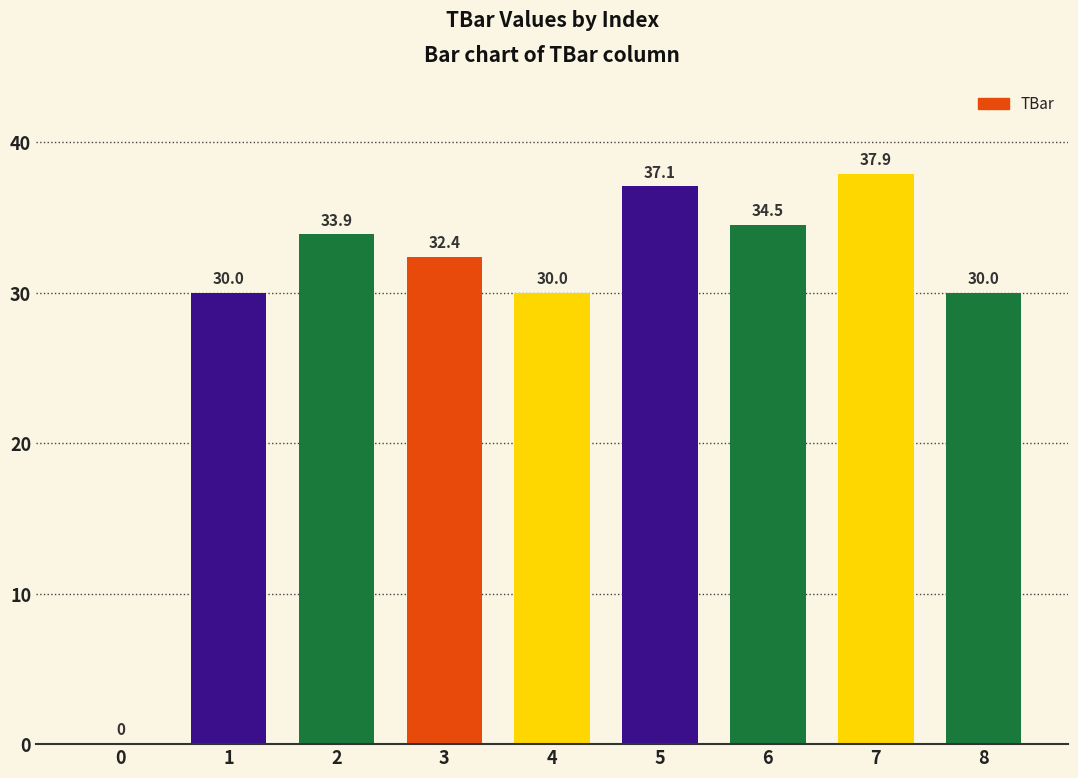

What is the greatest value displayed?

37.9